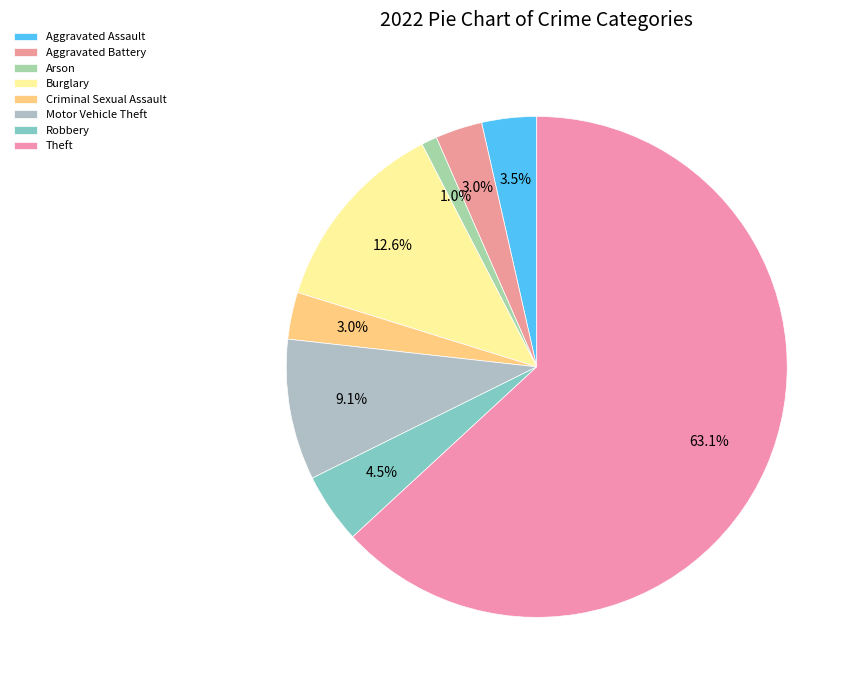

To the nearest percent, what percentage of the pie is Theft?

63%